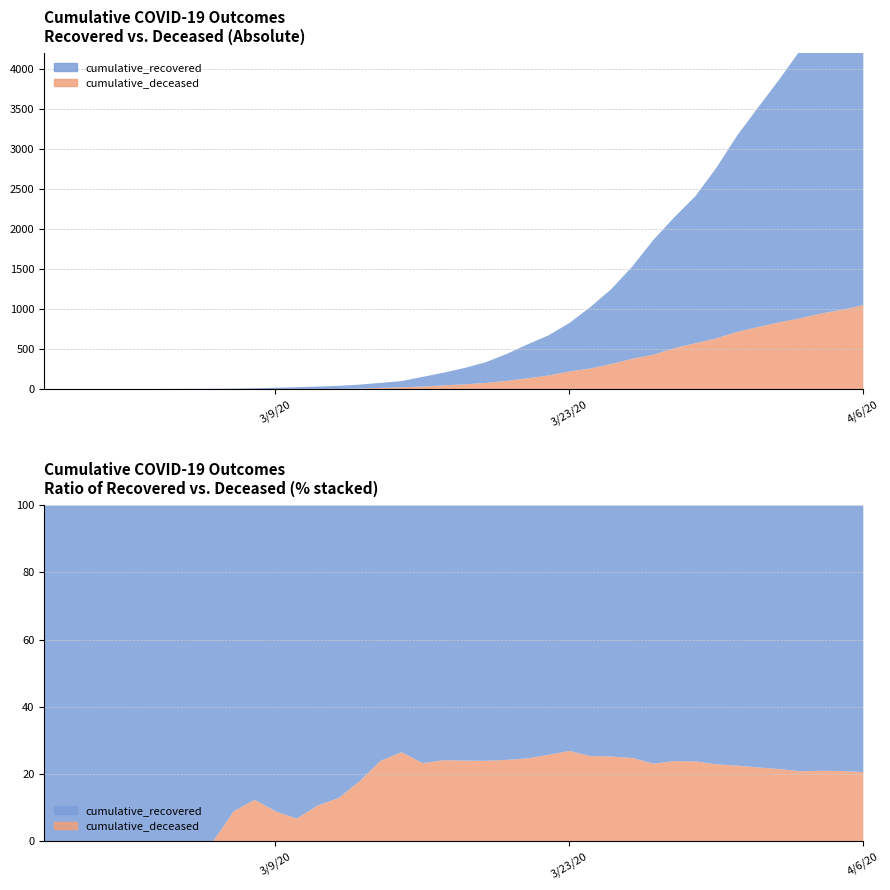

What is the value of the cumulative_deceased point at the 36th from the left?

839